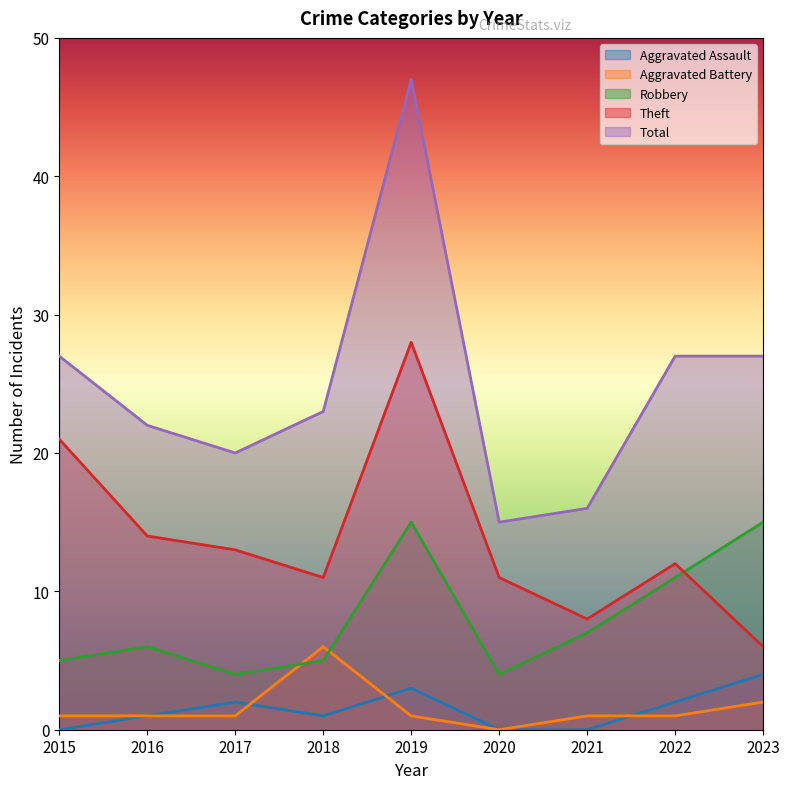

Reading left to right, list all the values displayed in this chart.

Aggravated Assault: 0	1	2	1	3	0	0	2	4
Aggravated Battery: 1	1	1	6	1	0	1	1	2
Robbery: 5	6	4	5	15	4	7	11	15
Theft: 21	14	13	11	28	11	8	12	6
Total: 27	22	20	23	47	15	16	27	27